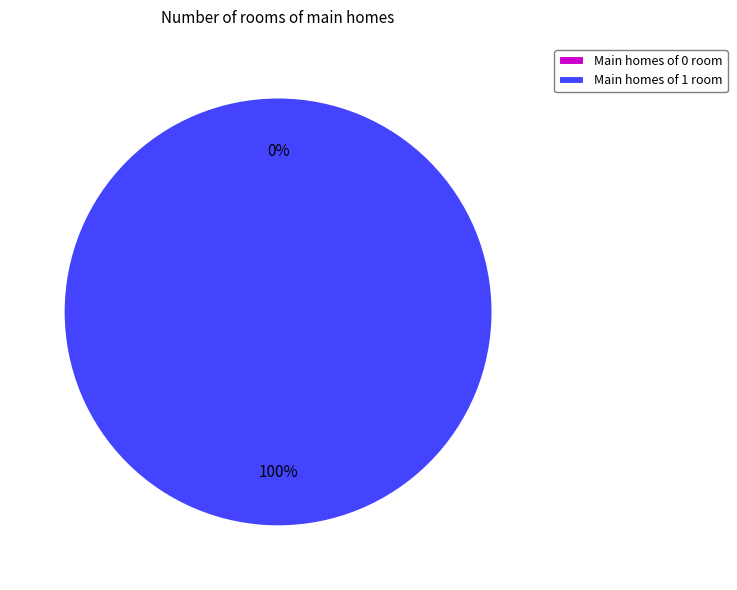

Which category has the biggest portion of the pie?

1